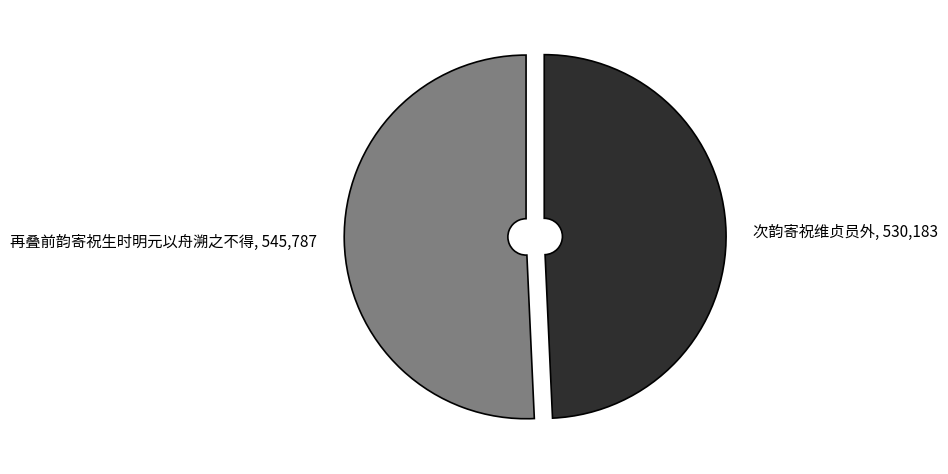

What is the smallest slice in the pie chart?

次韵寄祝维贞员外